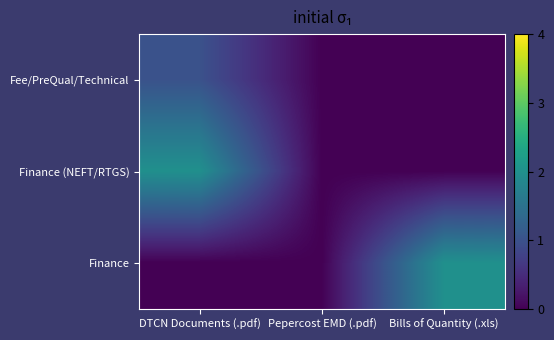

Reading left to right, extract all data points from this chart.

Fee/PreQual/Technical: DTCN Documents (.pdf)=1	Pepercost EMD (.pdf)=0	Bills of Quantity (.xls)=0
Finance (NEFT/RTGS): DTCN Documents (.pdf)=2	Pepercost EMD (.pdf)=0	Bills of Quantity (.xls)=0
Finance: DTCN Documents (.pdf)=0	Pepercost EMD (.pdf)=0	Bills of Quantity (.xls)=2